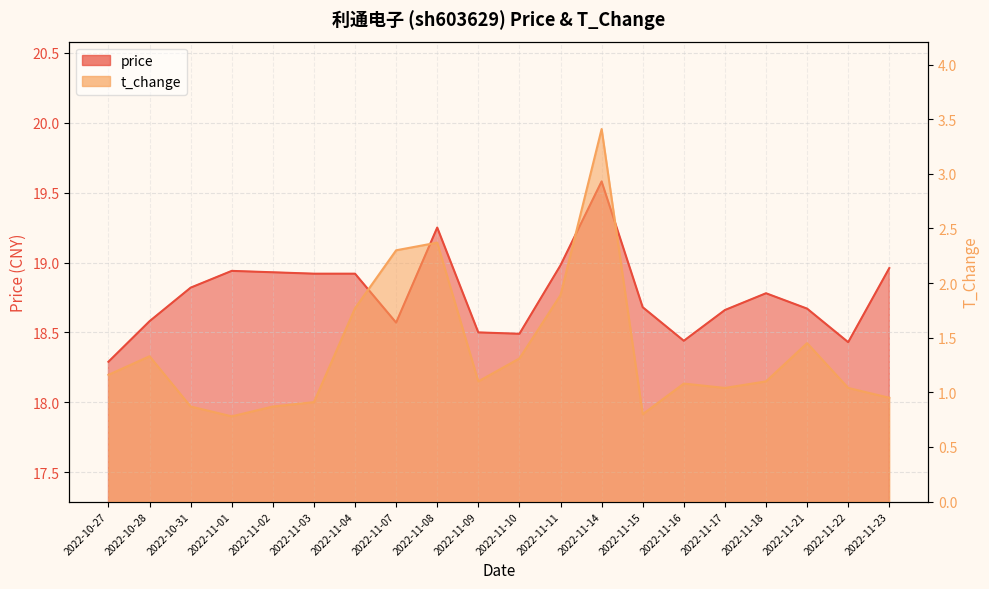

Is it true that t_change equals 1.1 at 2022-11-01?

False